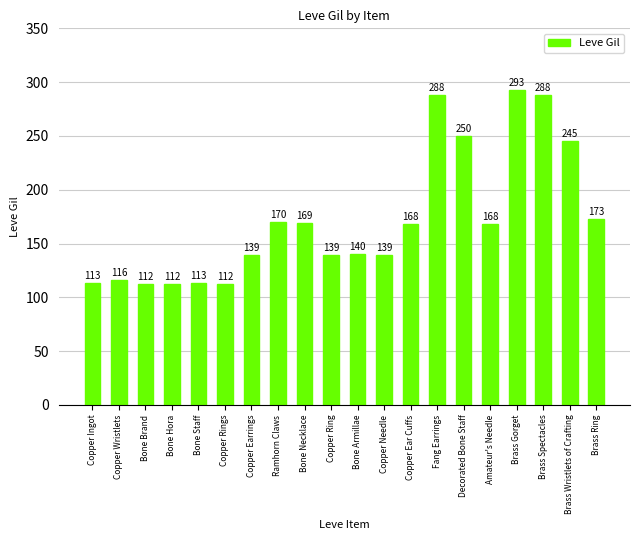

What is the label of the 10th bar from the left?

Copper Ring